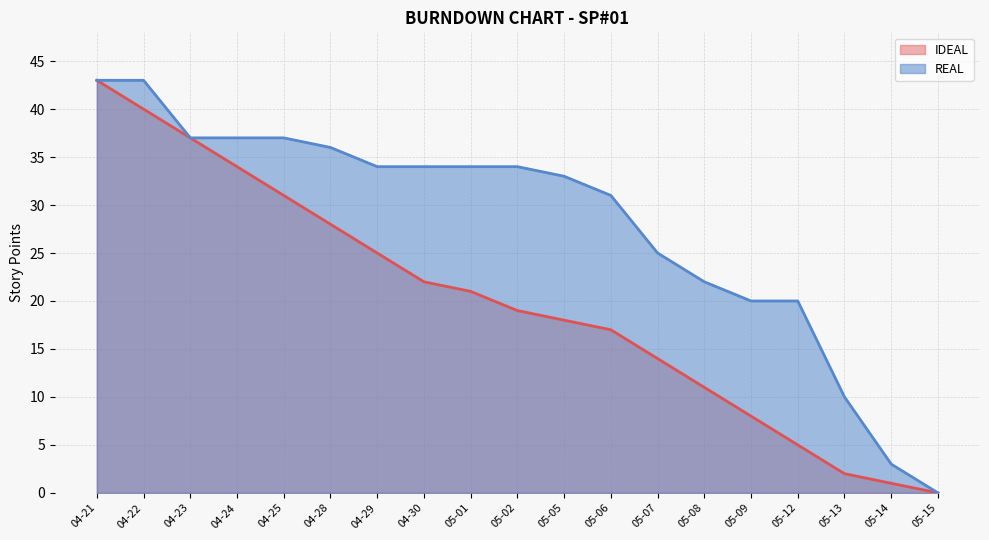

What is the total value across all series at 04-22?

83